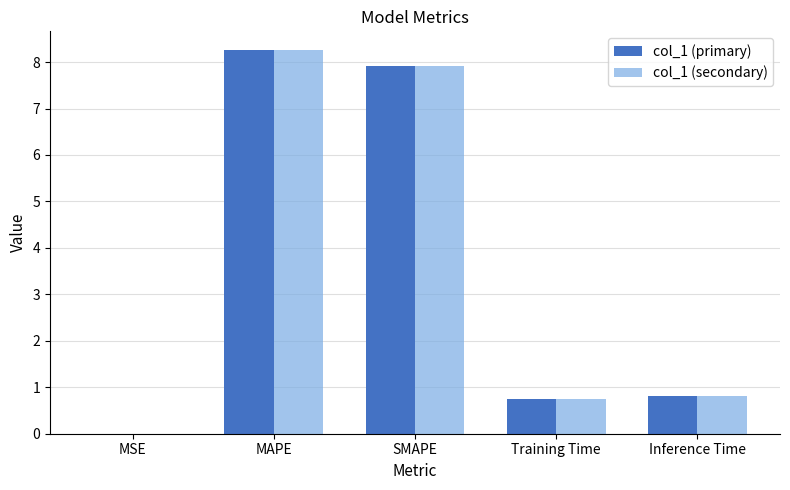

What is the sum of the col_1 (secondary) values at MAPE and SMAPE?

16.2